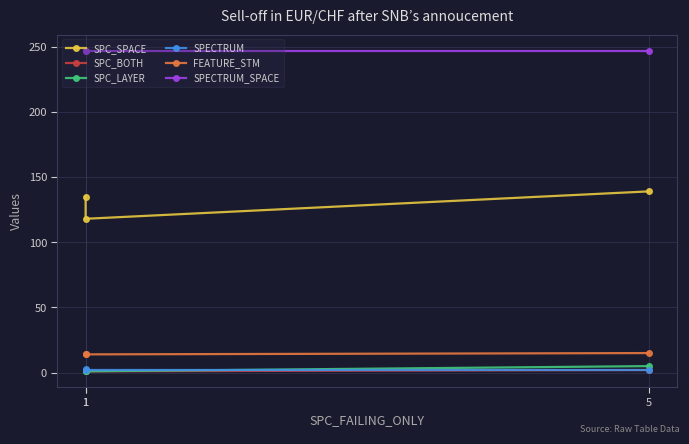

Which series changed the most between 1 and 1?

SPC_SPACE